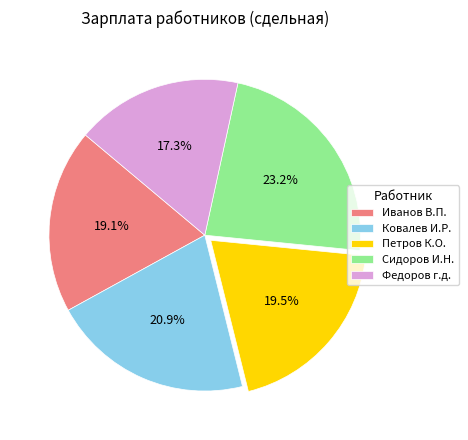

To the nearest percent, what is the difference between the Петров К.О. and Сидоров И.Н. slice percentages?

4%